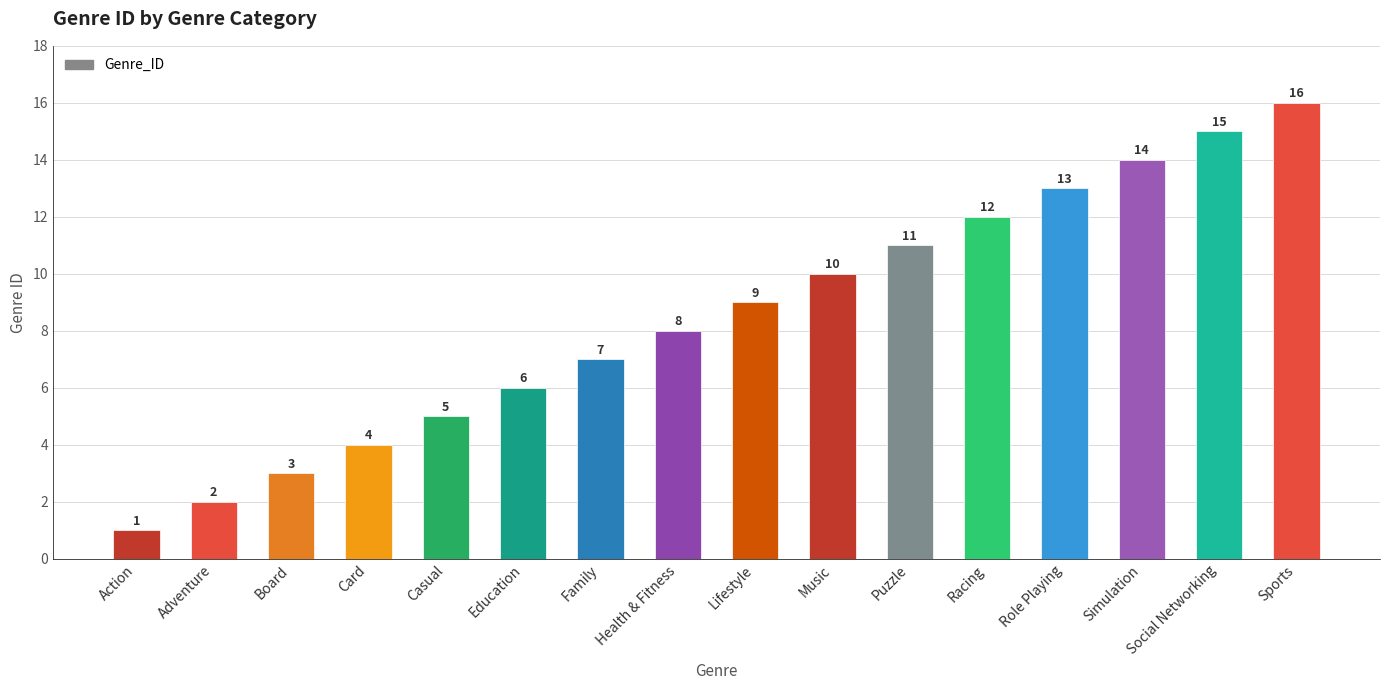

What is the difference between the second highest and second lowest values?

13